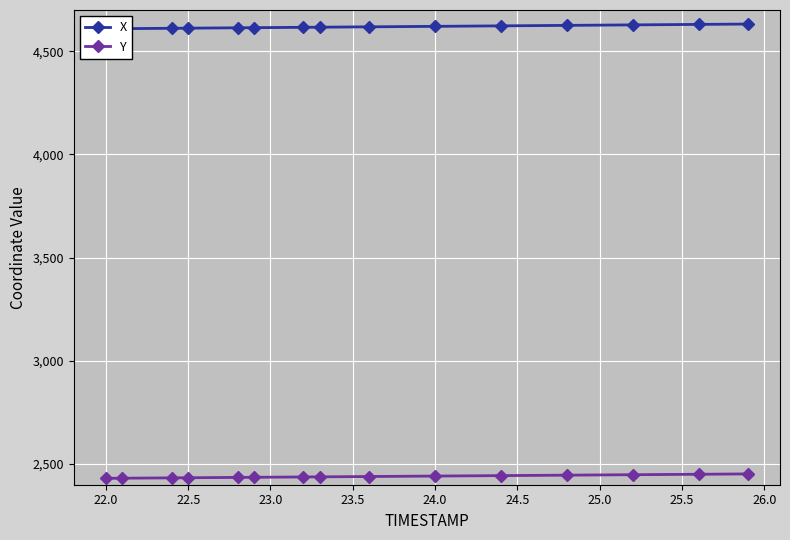

What is the average value of the X series?

4618.7